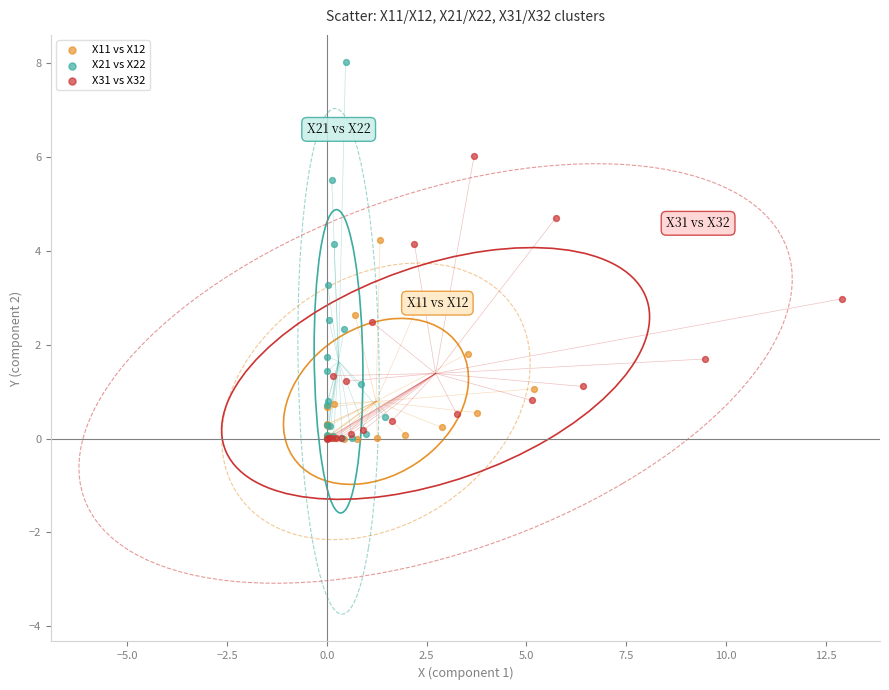

Which series has the widest spread of Y values?

X21 vs X22